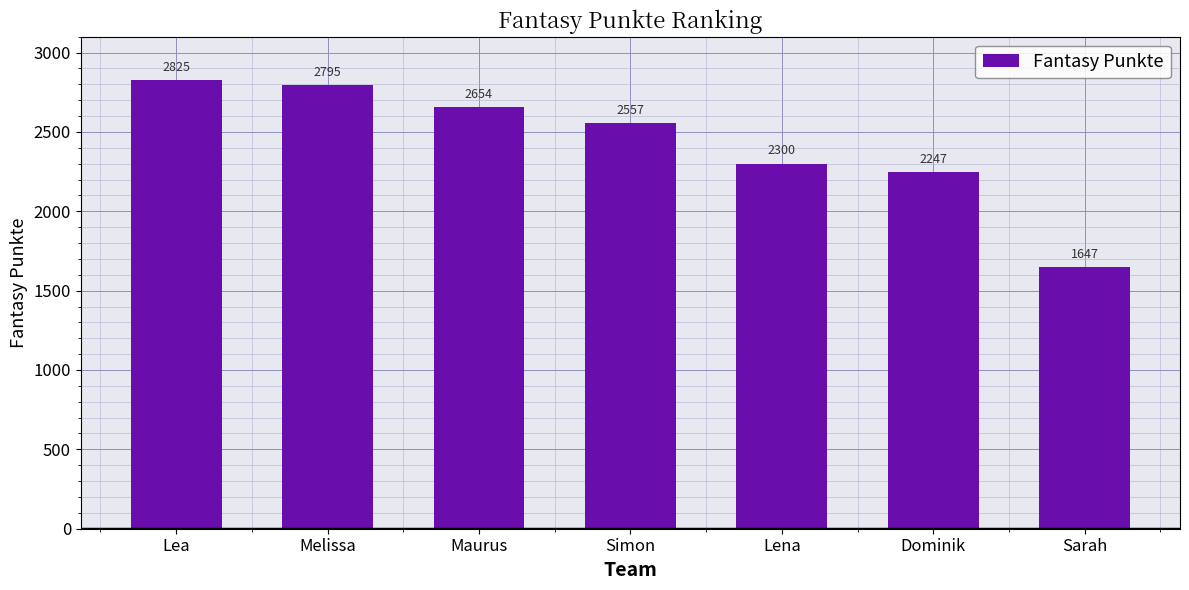

What is the difference between the maximum and minimum values?

1178